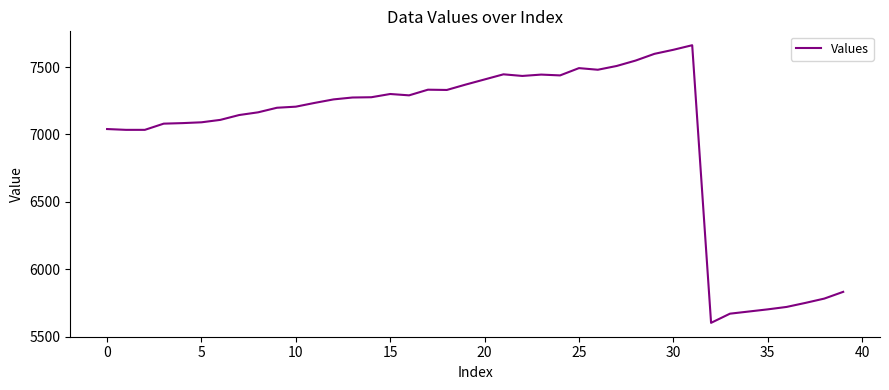

What is the greatest value displayed?

7662